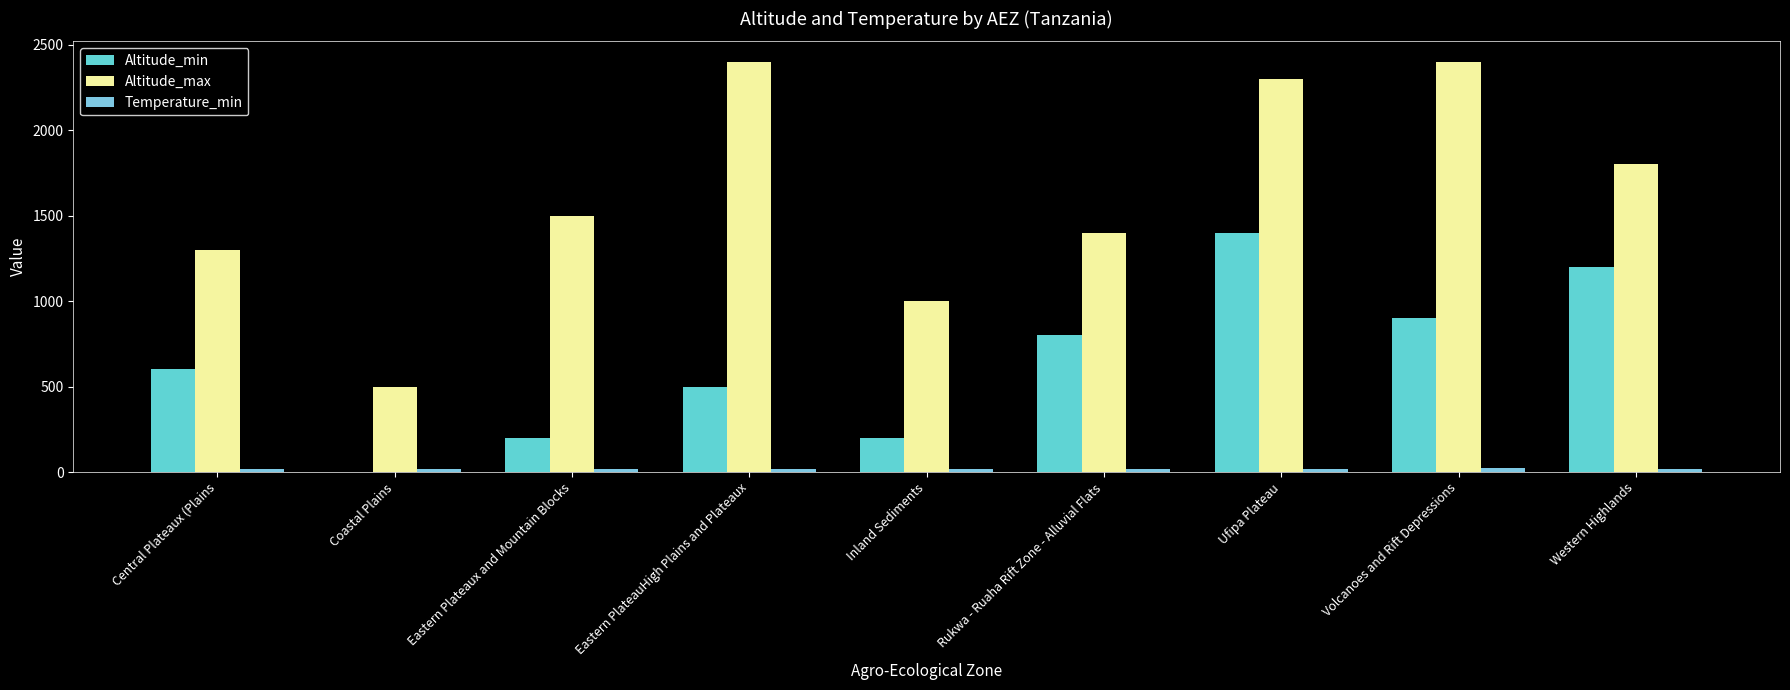

How many groups of bars are there?

9